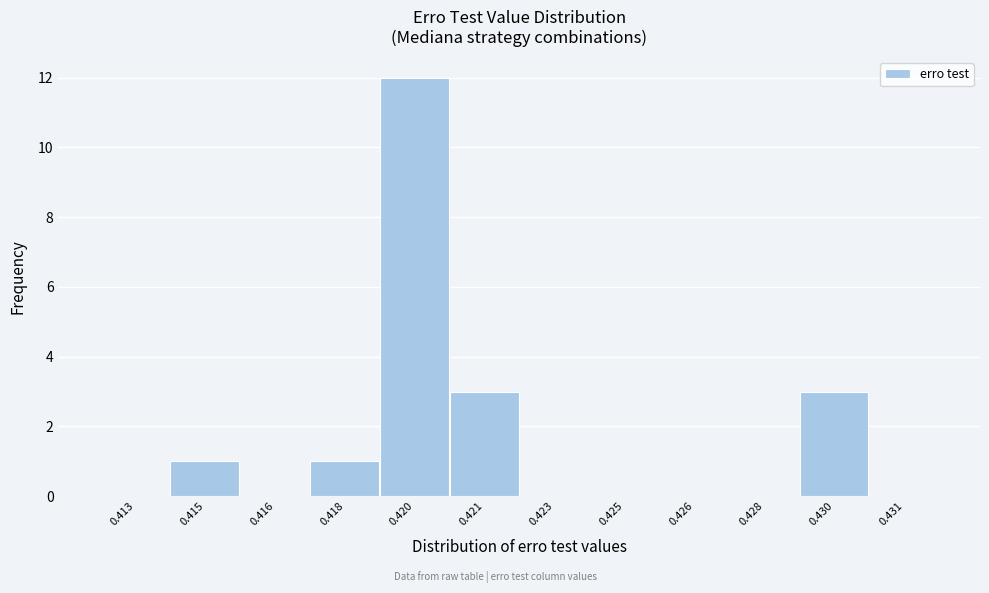

Reading left to right, list all the values displayed in this chart.

0.413=0	0.415=1	0.416=0	0.418=1	0.420=12	0.421=3	0.423=0	0.425=0	0.426=0	0.428=0	0.430=3	0.431=0